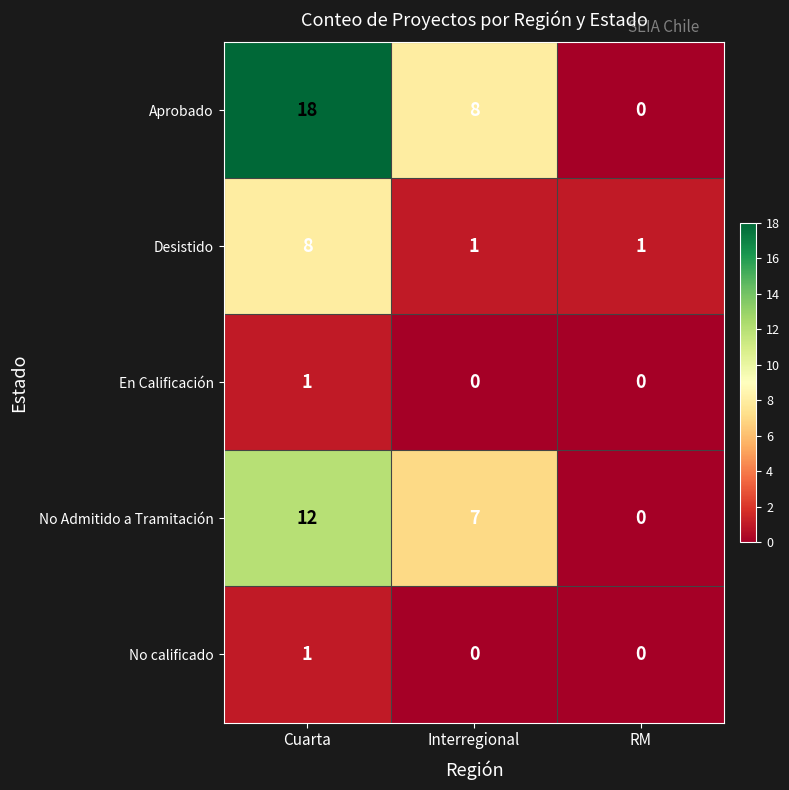

What is the greatest value displayed?

18